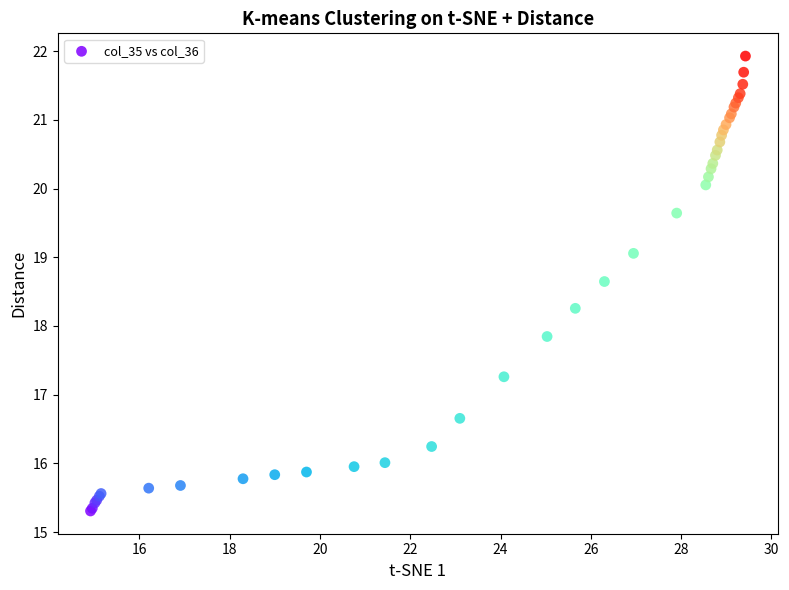

What Y value in the scatter plot is closest to 18?

17.8